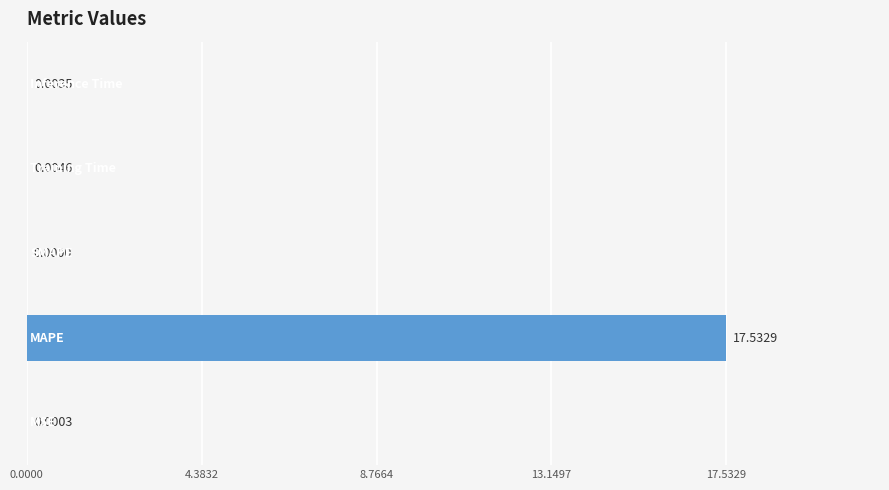

What is the sum of all values?

17.5